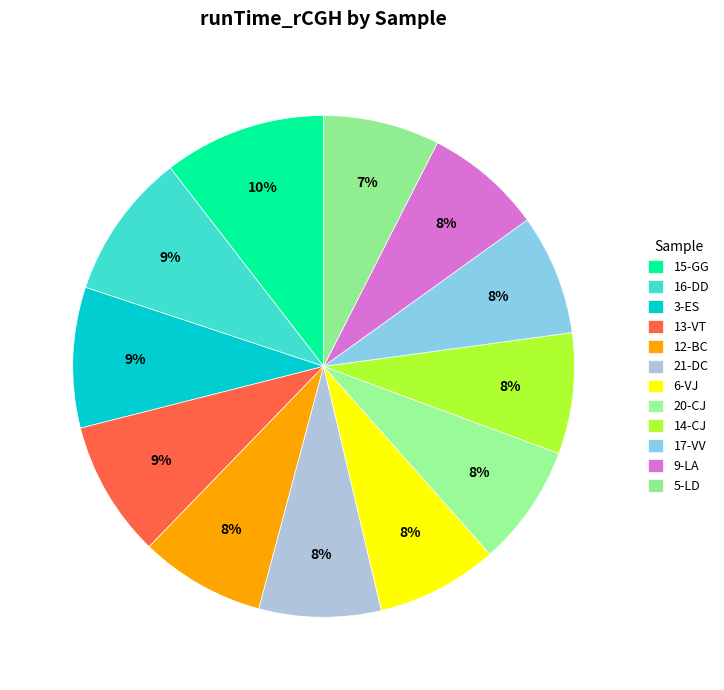

How many segments does this pie chart have?

12